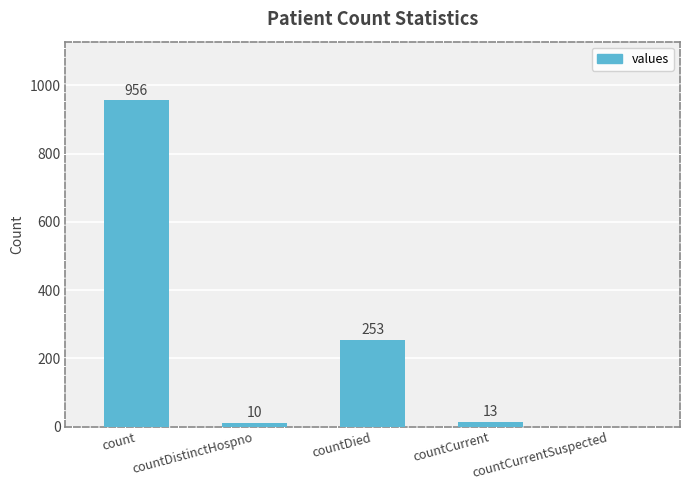

What is the difference between the values at countDistinctHospno and count?

946